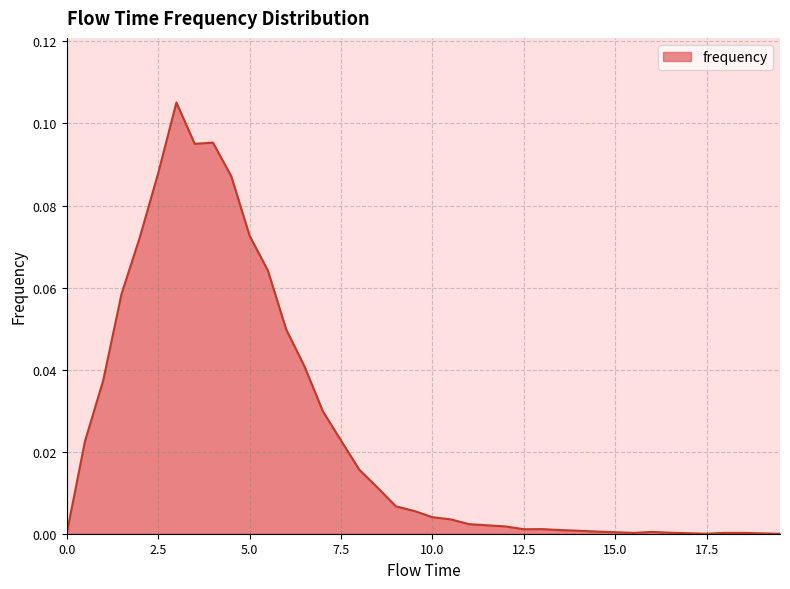

How many lines are shown in the chart?

1